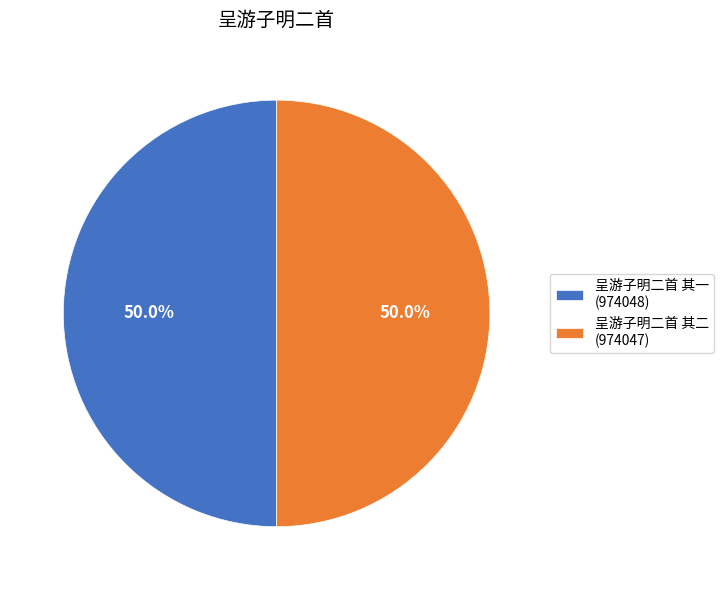

Approximately how many times larger is the value at 呈游子明二首 其二 (974047) compared to 呈游子明二首 其一 (974048)?

1.0